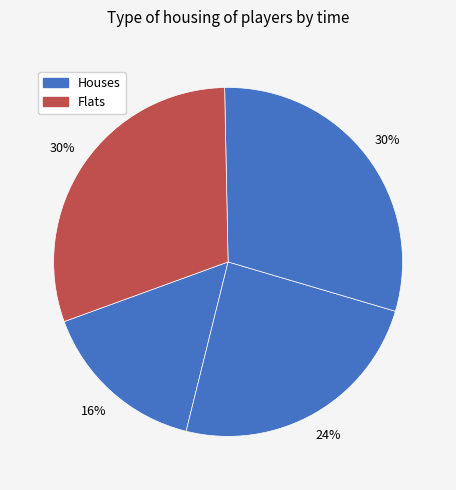

How many segments does this pie chart have?

4